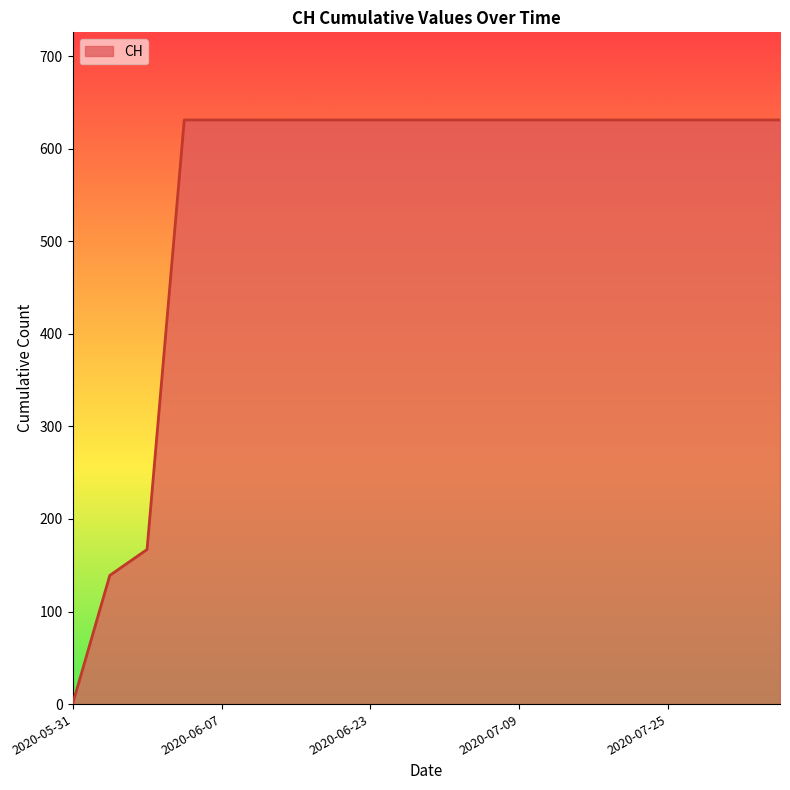

What is the maximum value shown in the chart?

631